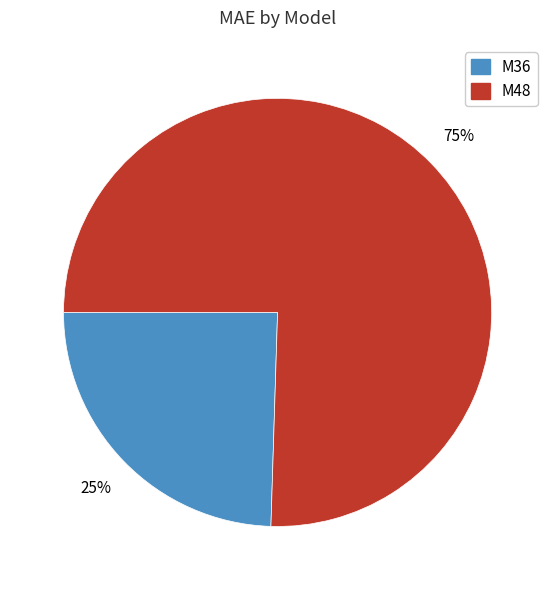

What is the smallest slice in the pie chart?

M36